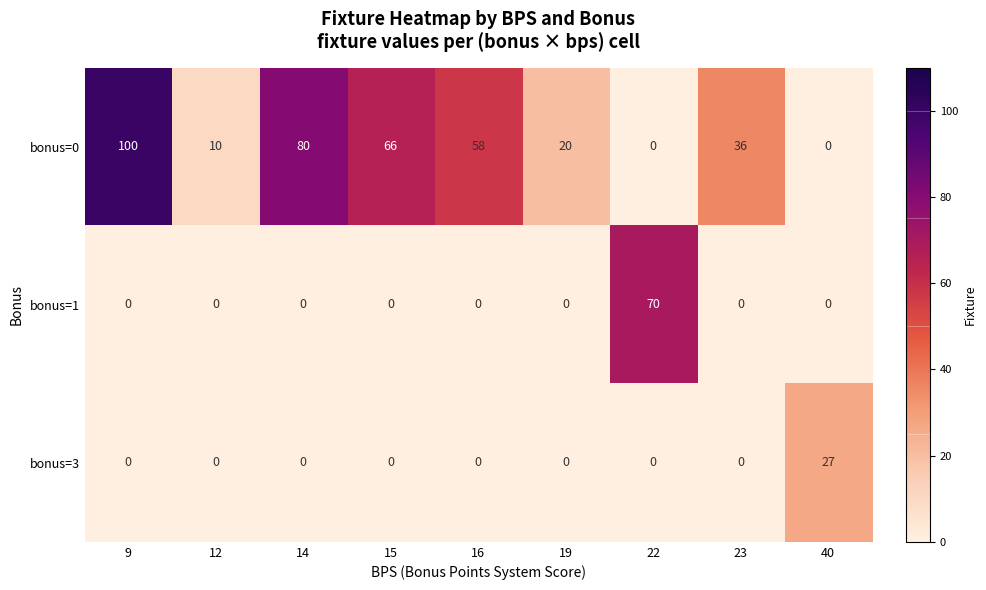

At how many categories does at least one series exceed 76?

2